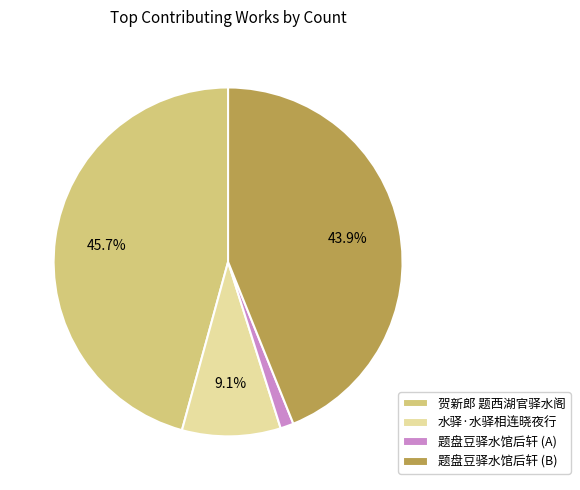

Rank the categories by value from lowest to highest.

题盘豆驿水馆后轩 (A), 水驿·水驿相连晓夜行, 题盘豆驿水馆后轩 (B), 贺新郎 题西湖官驿水阁